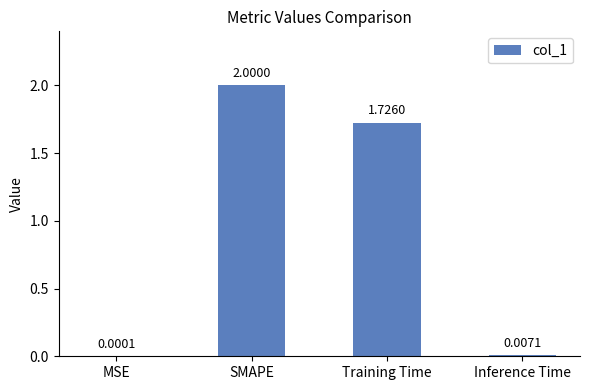

Which has a higher value, SMAPE or Training Time?

SMAPE